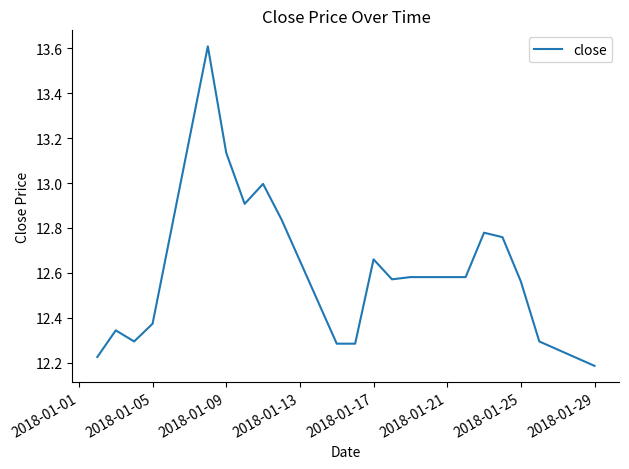

What is the greatest value displayed?

13.6